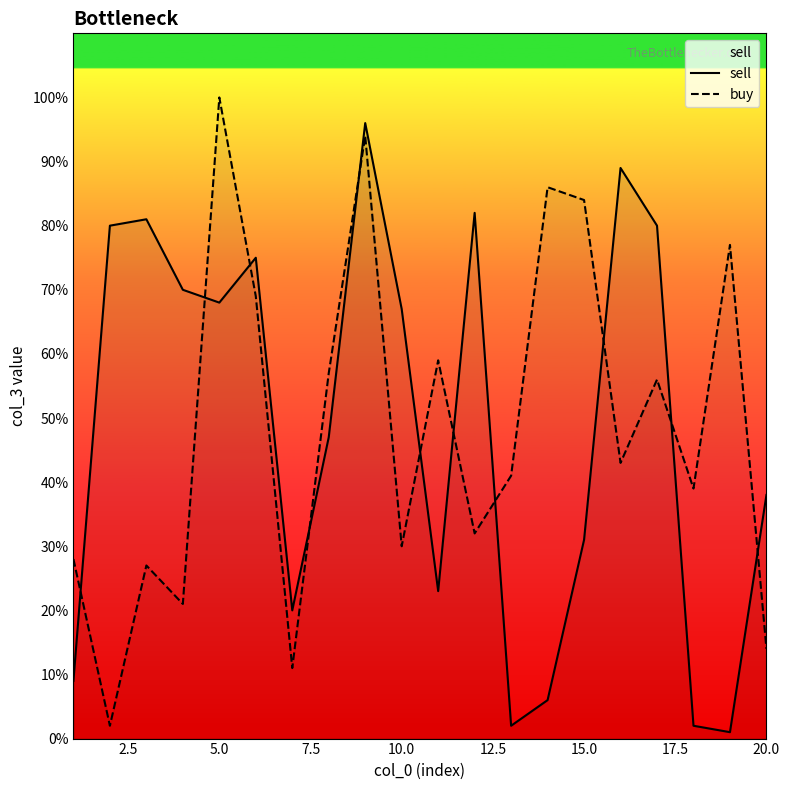

What is the difference between the maximum and minimum values in the buy series?

98